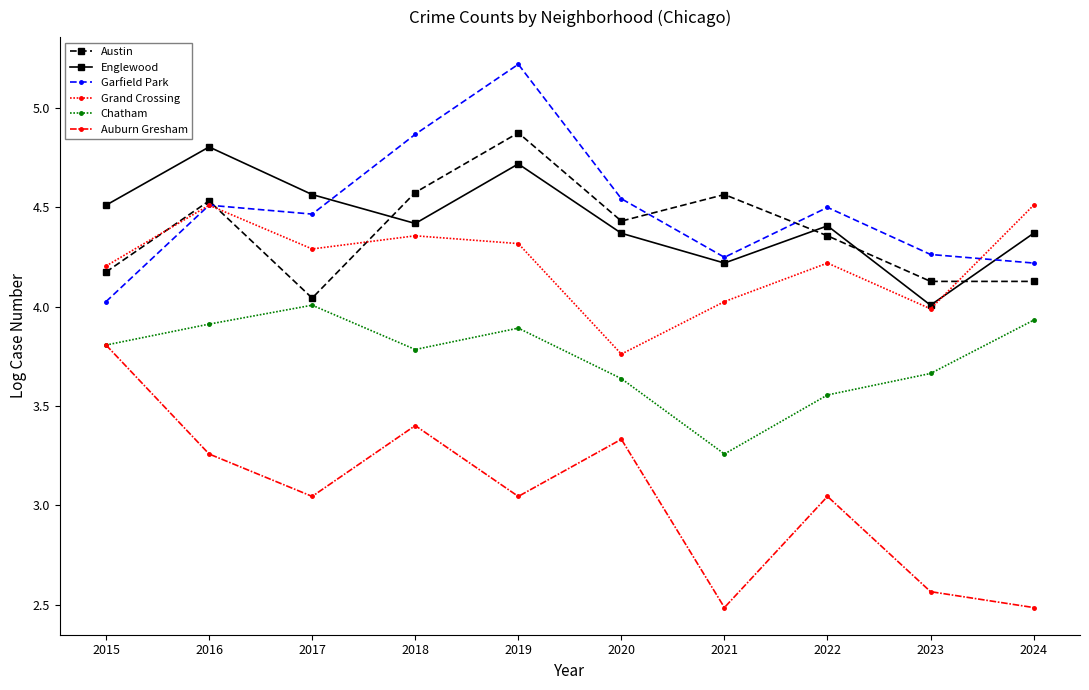

Does the chart have visible grid lines?

No